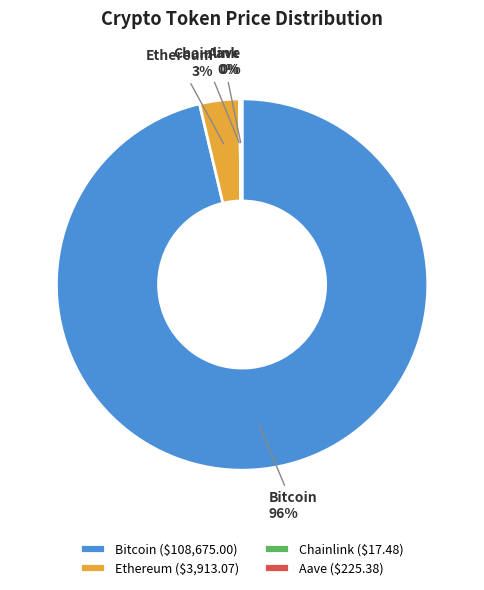

Is the sum of Bitcoin and Ethereum greater than half?

Yes